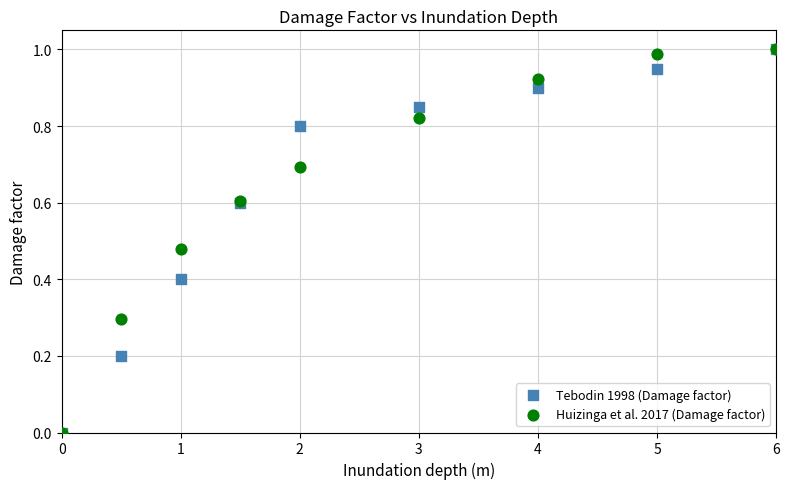

What are all the series names shown in the legend?

Tebodin 1998 (Damage factor), Huizinga et al. 2017 (Damage factor)